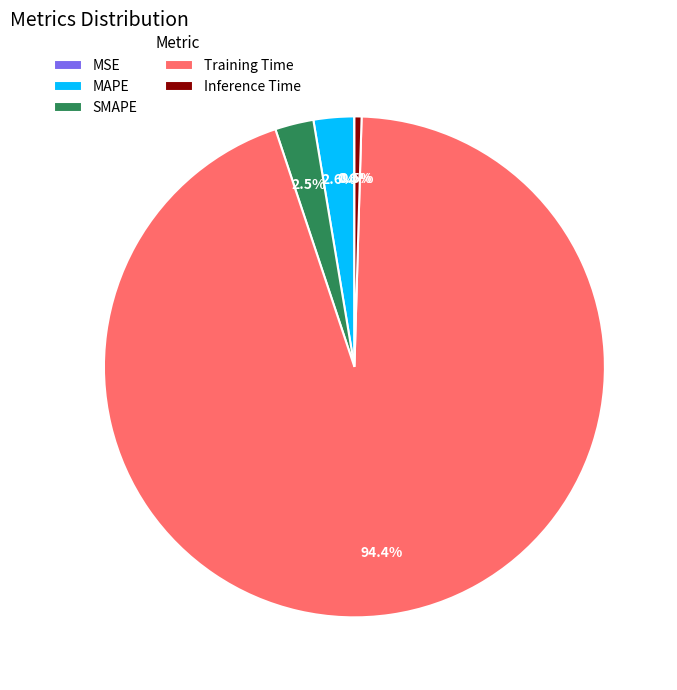

To the nearest percent, what percentage of the pie is MAPE?

3%